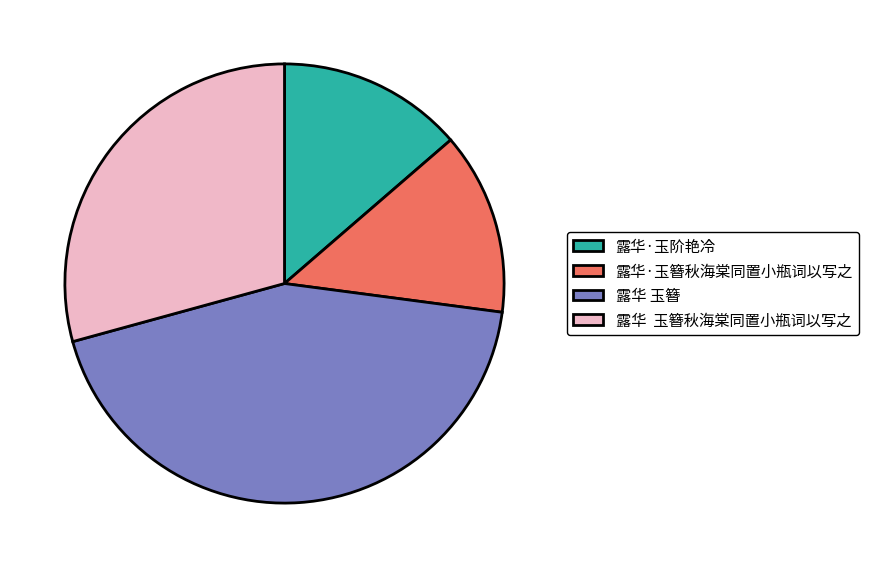

Approximately how many times larger is the value at 露华·玉阶艳冷 compared to 露华·玉簪秋海棠同置小瓶词以写之?

1.0